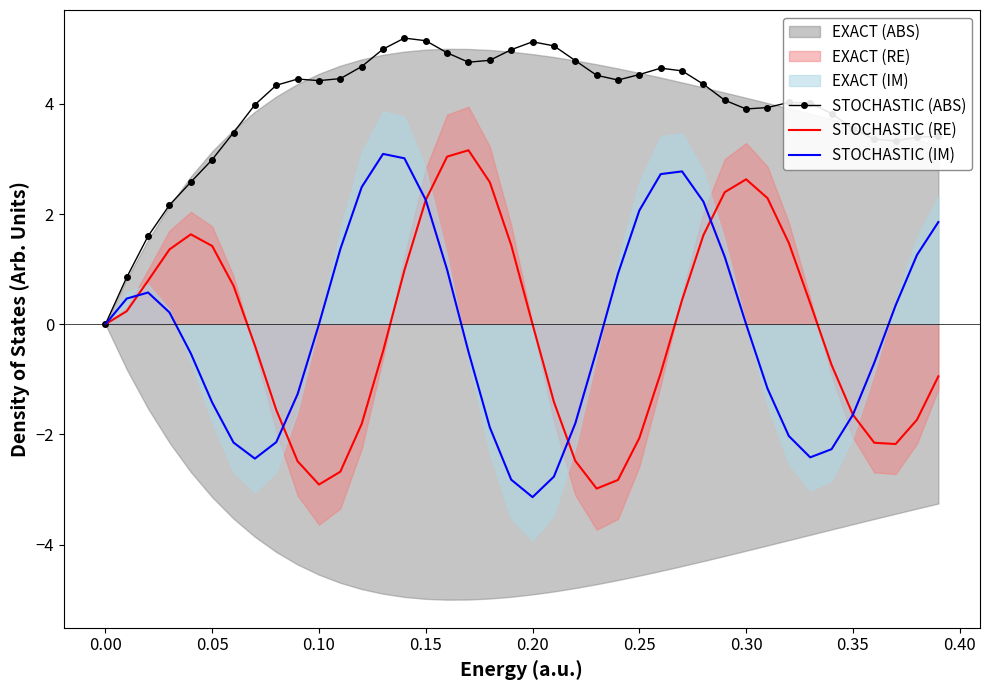

The STOCHASTIC (IM) series shows 3.1 at 0.00. True or false?

False